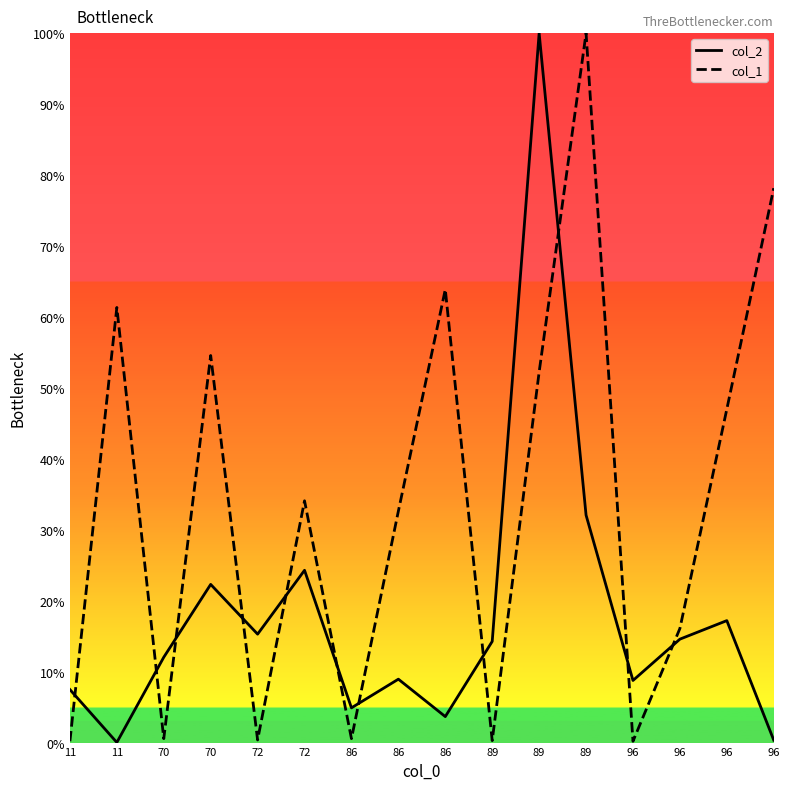

The col_2 series shows 0.0 at 11. True or false?

False